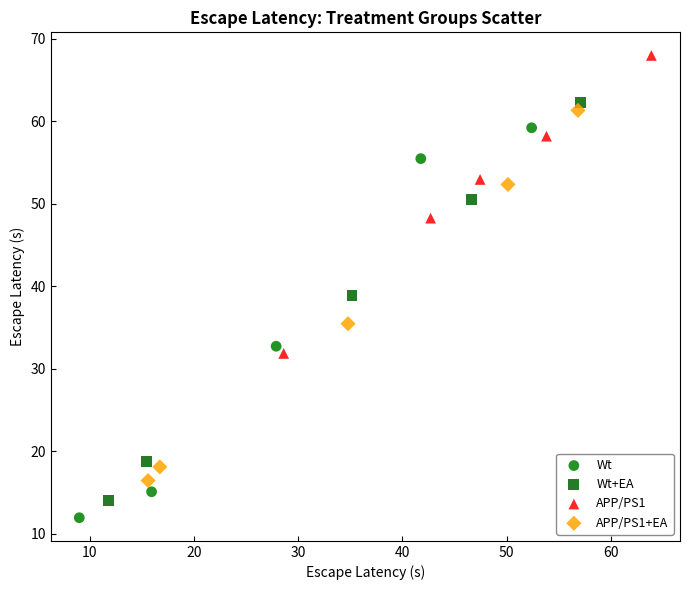

Which series has the widest spread of Y values?

Wt+EA